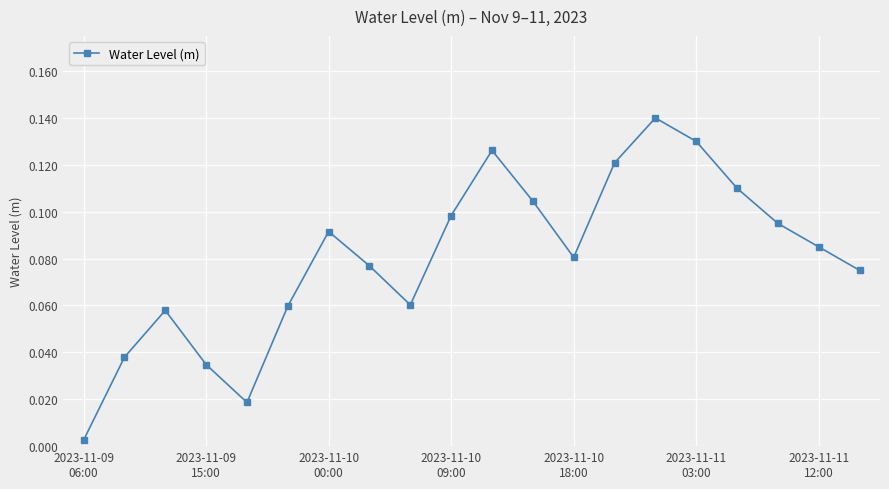

How many interior local peaks (higher than both neighbors) does the data have?

4